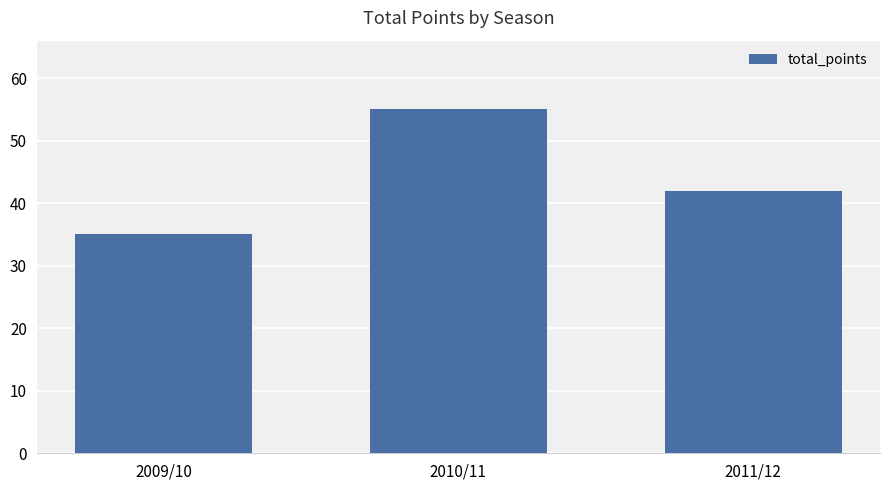

Which label corresponds to the largest value in the chart?

2010/11